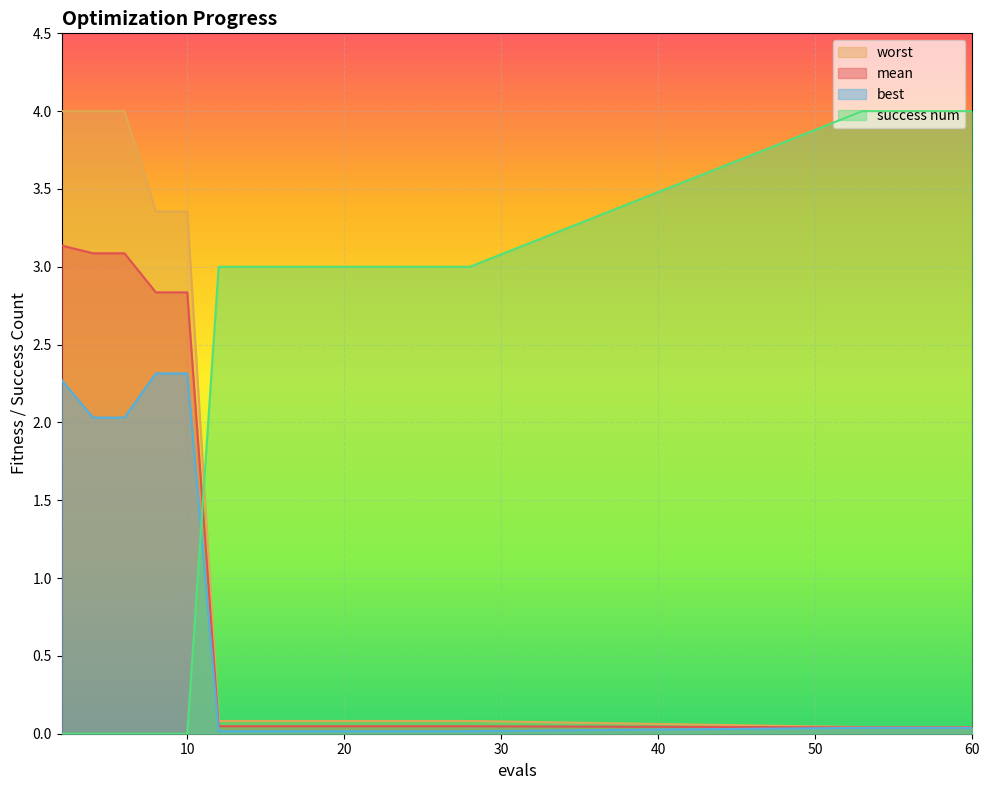

What is the sum of all worst values?

19.7